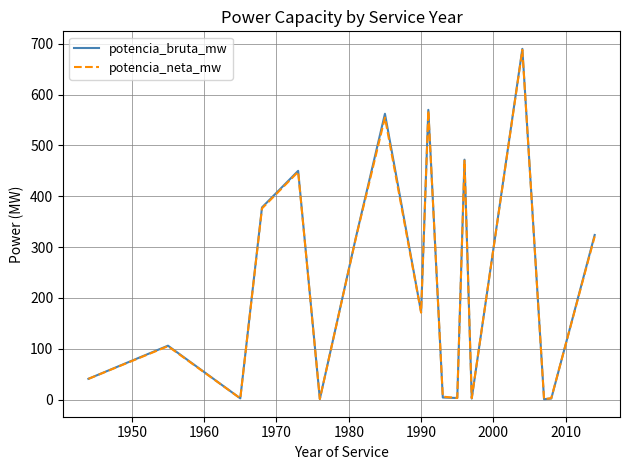

What is the highest value of the potencia_neta_mw series?

688.0